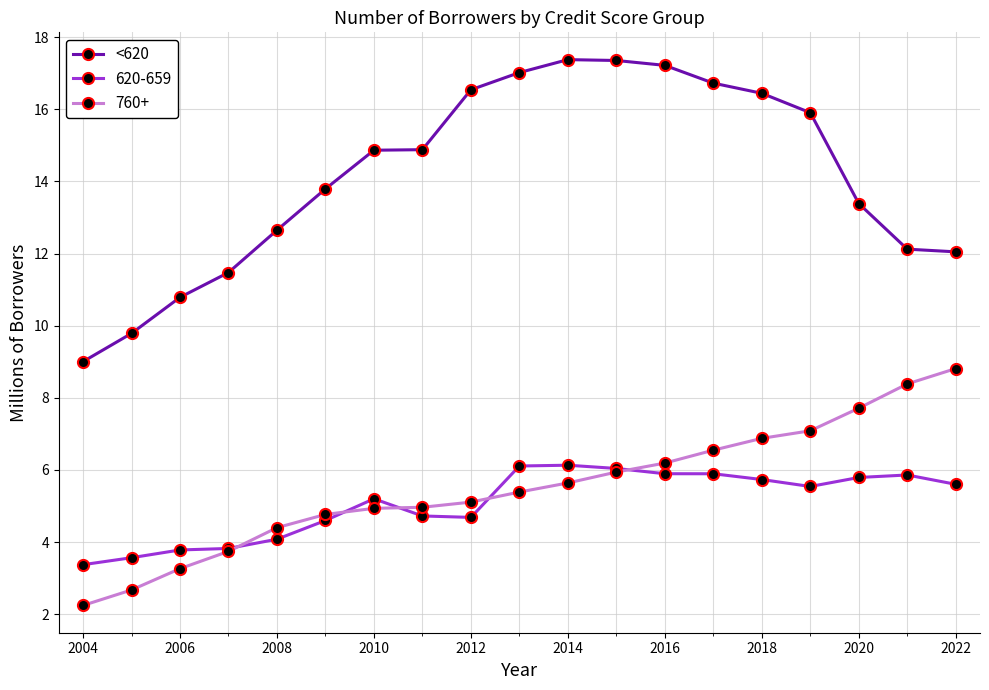

Rank the series by their maximum value, from highest to lowest.

<620, 760+, 620-659